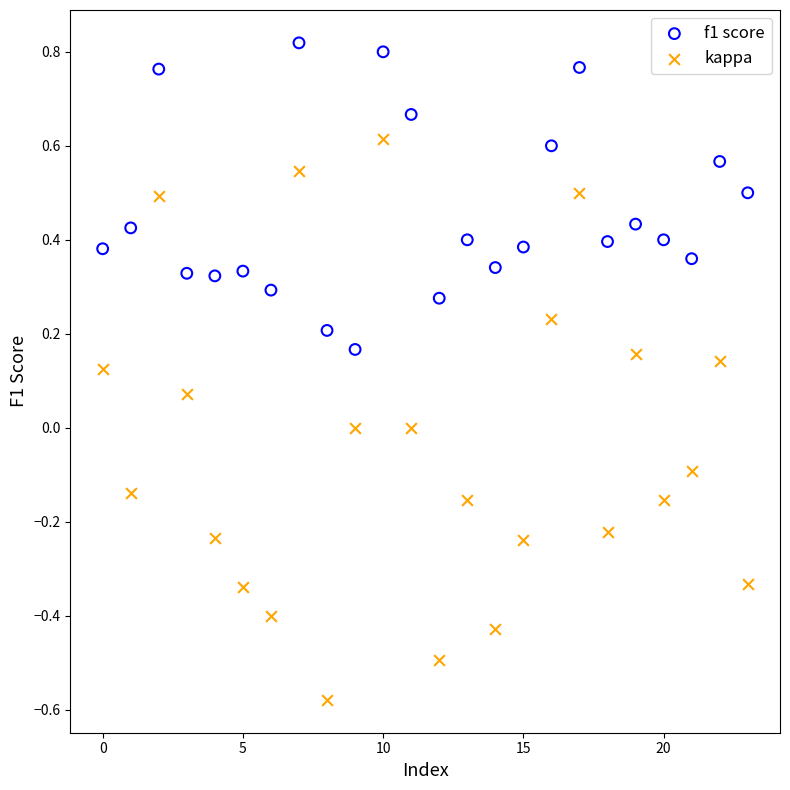

Which series contains the highest Y value?

f1 score